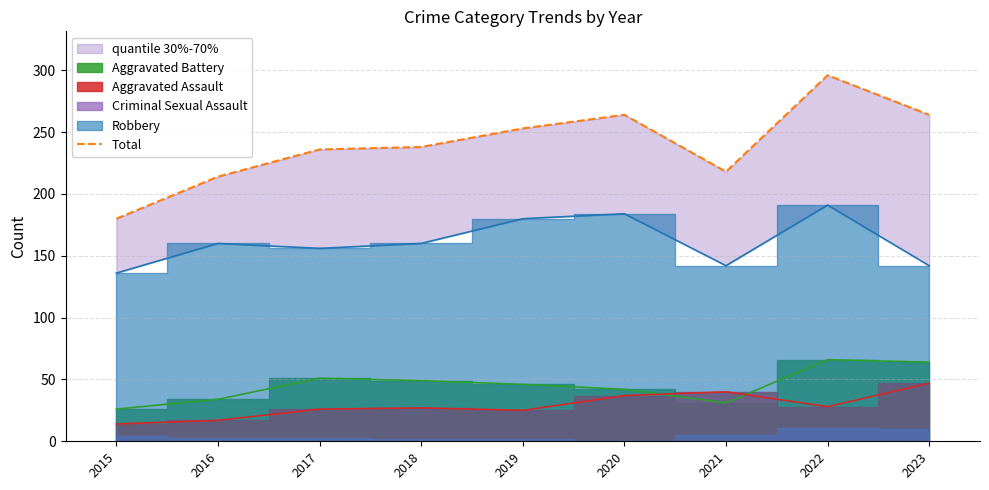

Where is the first local maximum?

2020